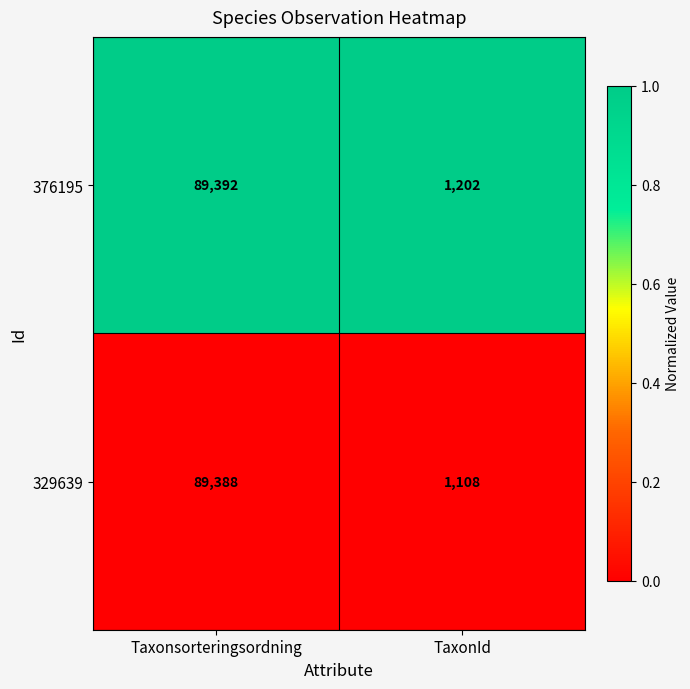

What is the total value across all series at TaxonId?

2310